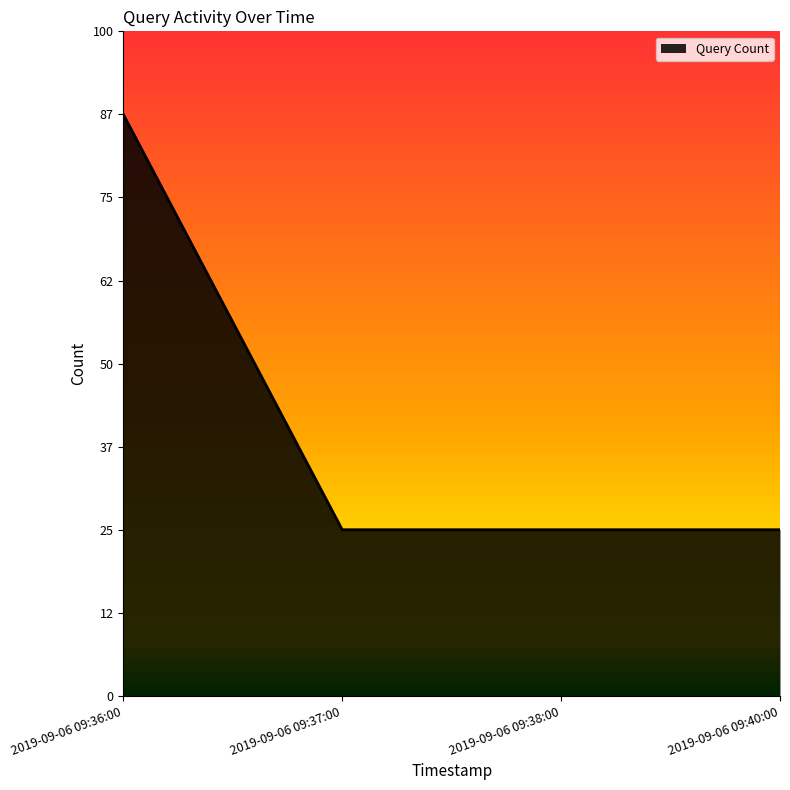

At which category does the chart reach its peak across all series?

2019-09-06 09:36:00